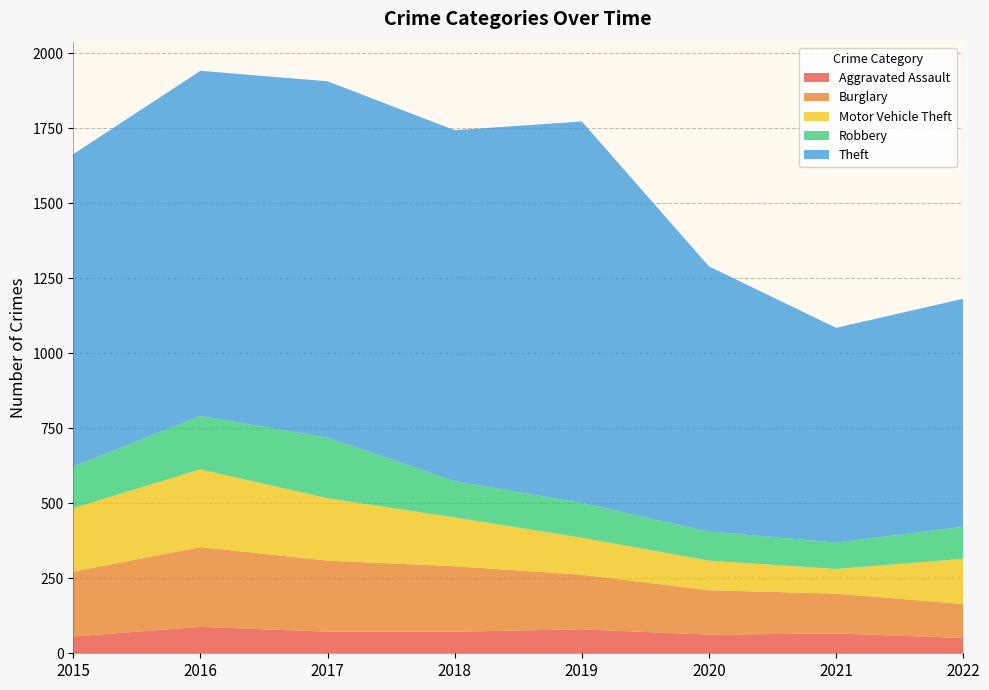

Reading left to right, list all the values displayed in this chart.

Aggravated Assault: 56	88	72	72	80	62	66	51
Burglary: 216	266	237	218	182	148	133	113
Motor Vehicle Theft: 212	259	208	163	123	99	82	151
Robbery: 139	178	202	121	116	97	88	107
Theft: 1041	1151	1188	1170	1272	884	716	760